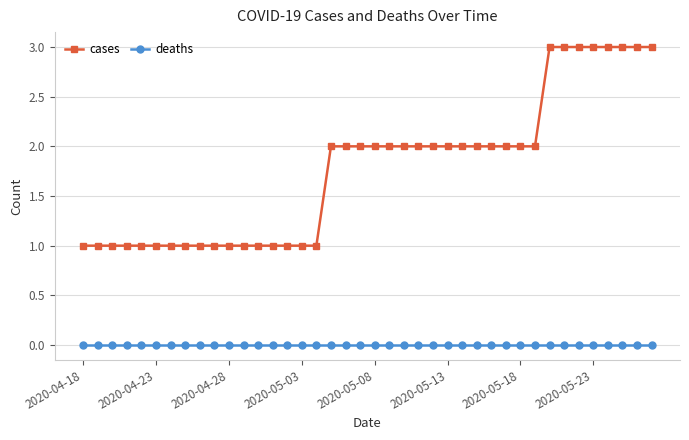

Rank the series by their maximum value, from lowest to highest.

deaths, cases